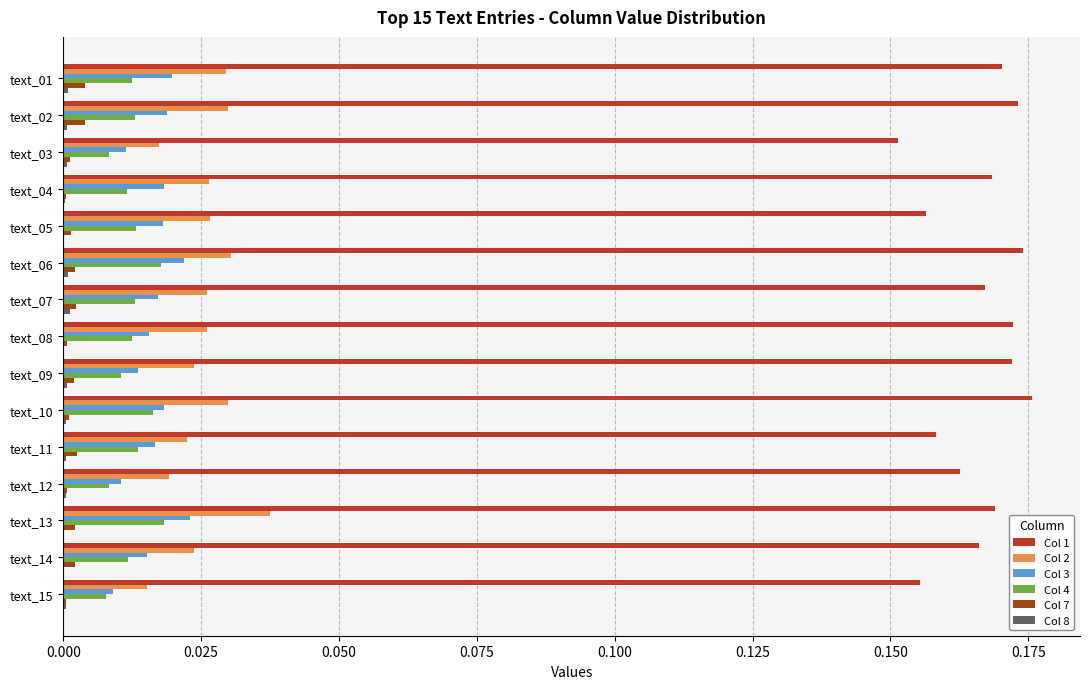

True or false: Col 7 has a value of 0.0 at text_11.

True